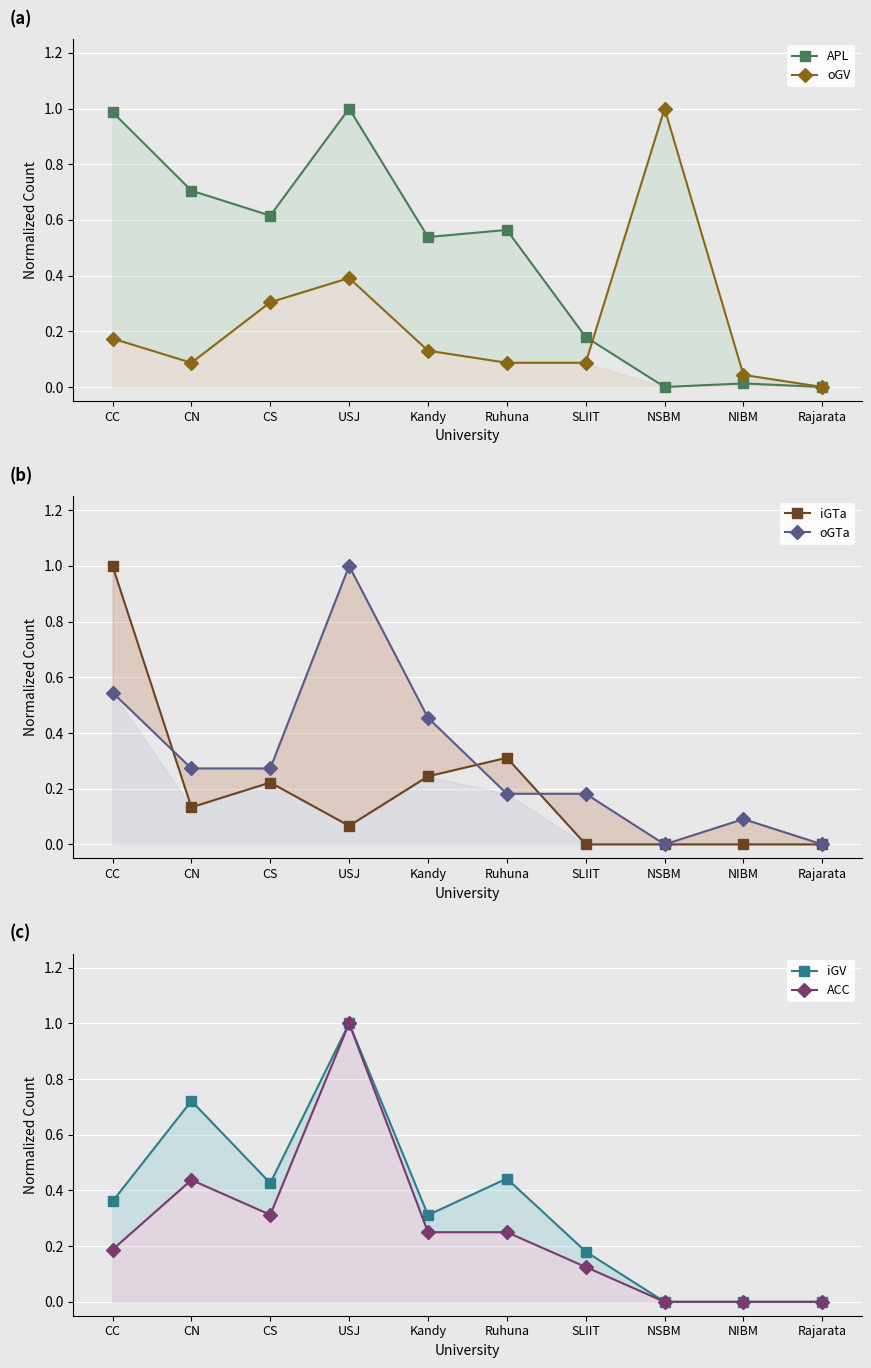

What is the label of the 9th point from the right?

CN